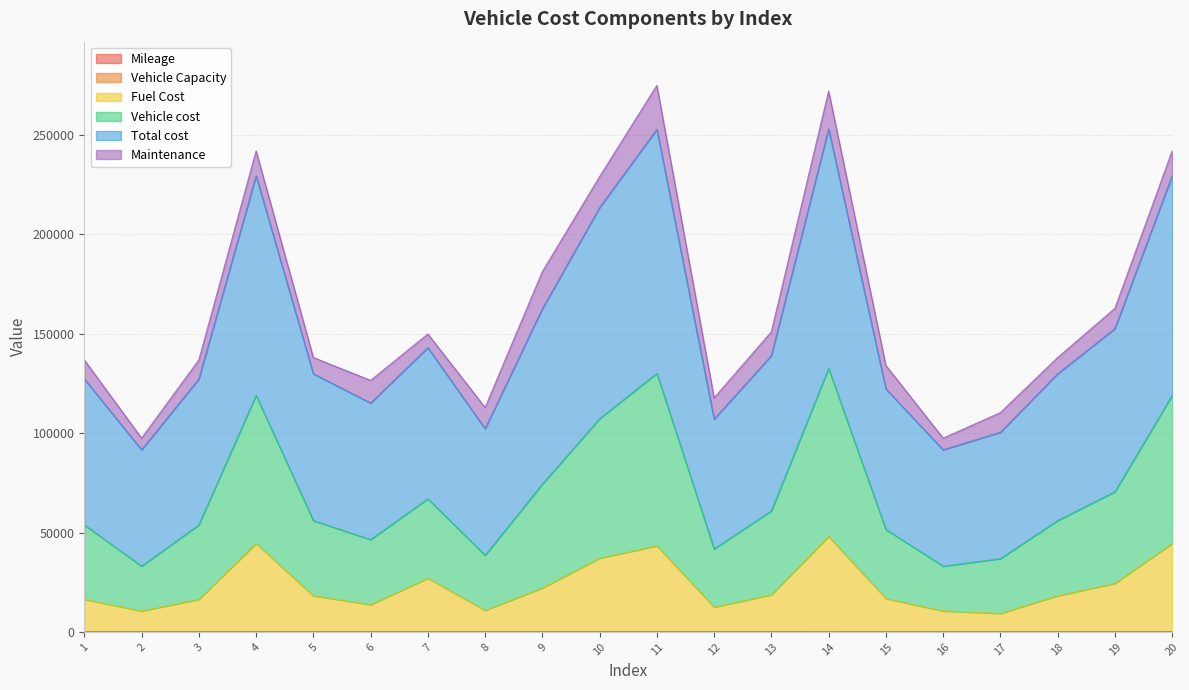

Between 11 and 16, which is larger?

16